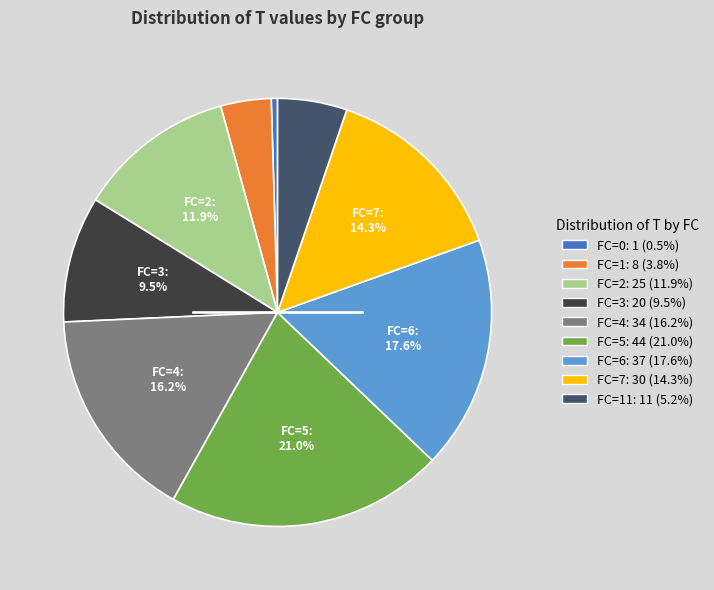

Does any single category account for the majority?

No